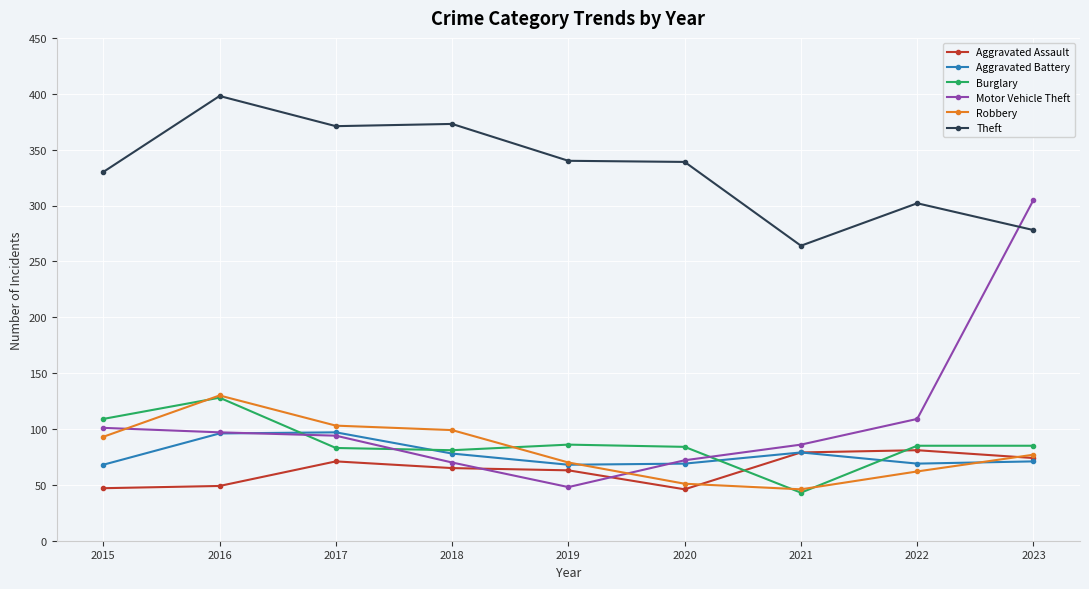

Is this an area chart (filled region under the line)?

No